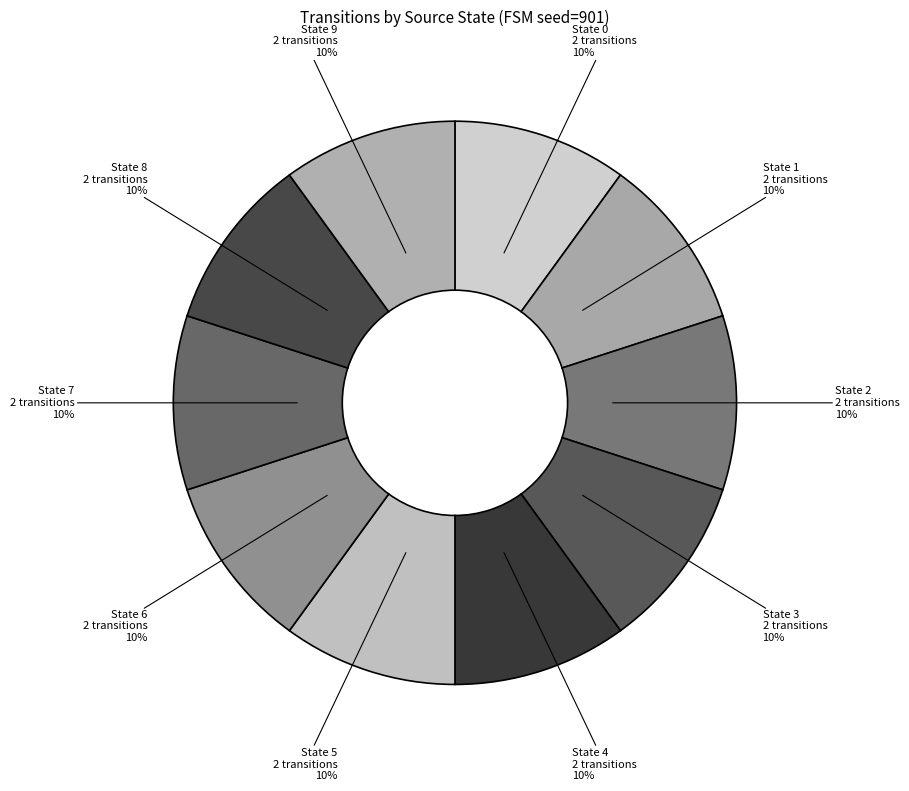

True or false: State 3 accounts for 10% of the total.

True